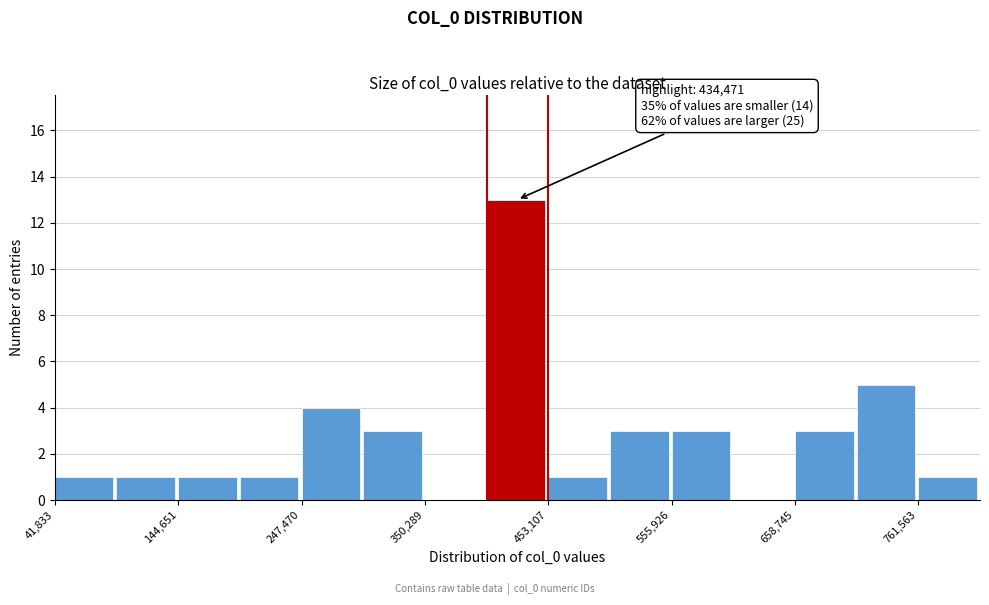

Read against the x-axis, roughly where is the centre of the tallest bar?

420000